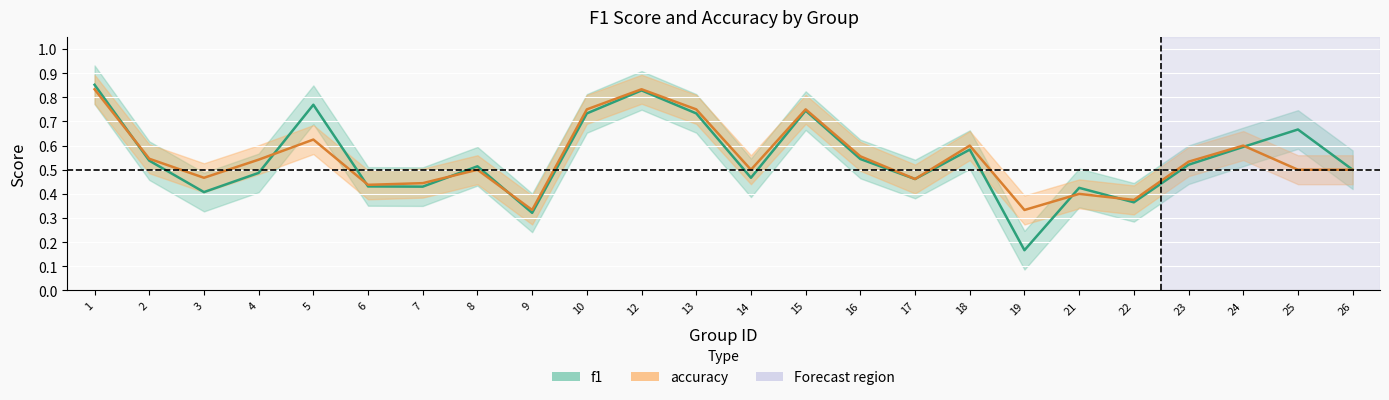

The f1 series shows 0.7 at 14. True or false?

False